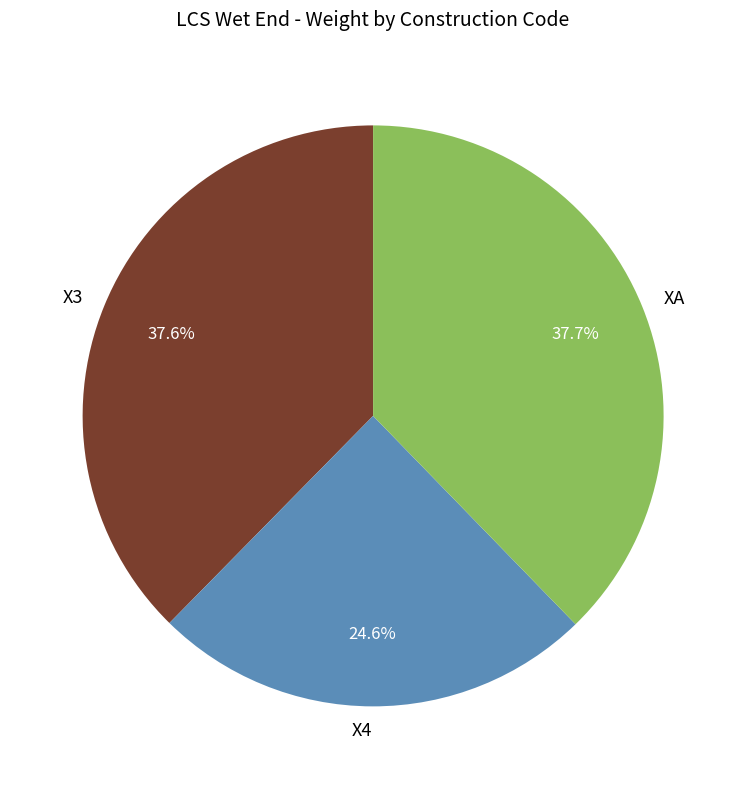

Does X3 represent more than half of the total?

No